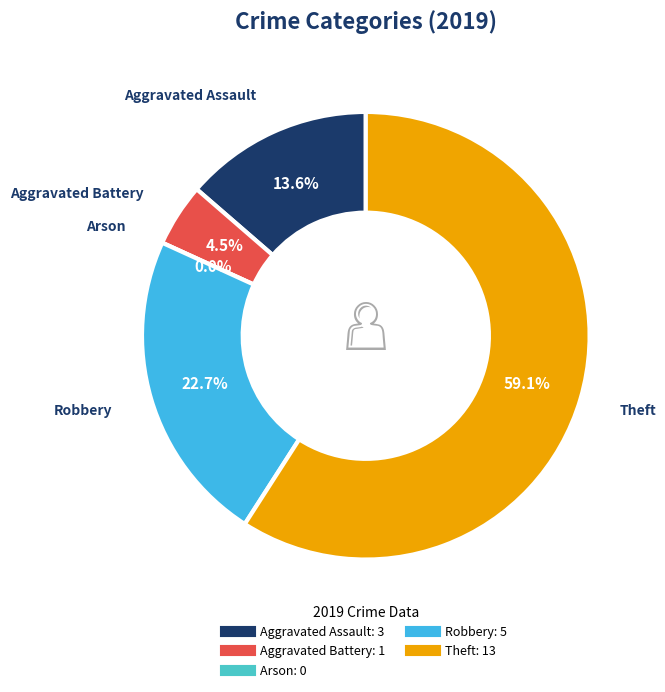

How many slices are in this pie chart?

5